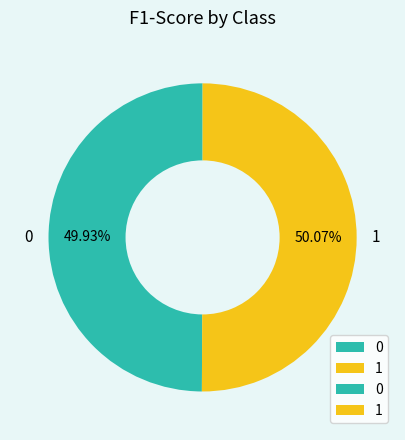

To the nearest percent, what portion does 0 represent?

50%